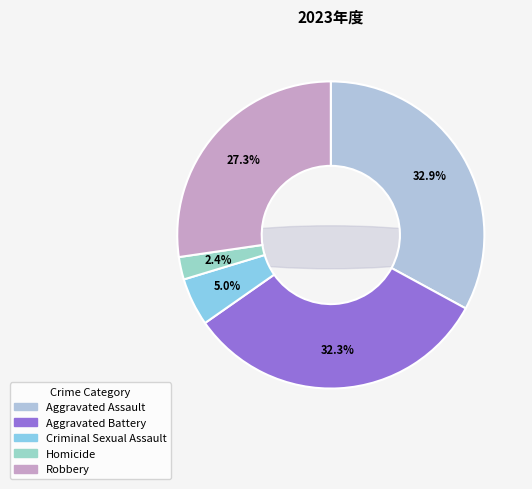

Between Aggravated Assault and Criminal Sexual Assault, which is larger?

Aggravated Assault